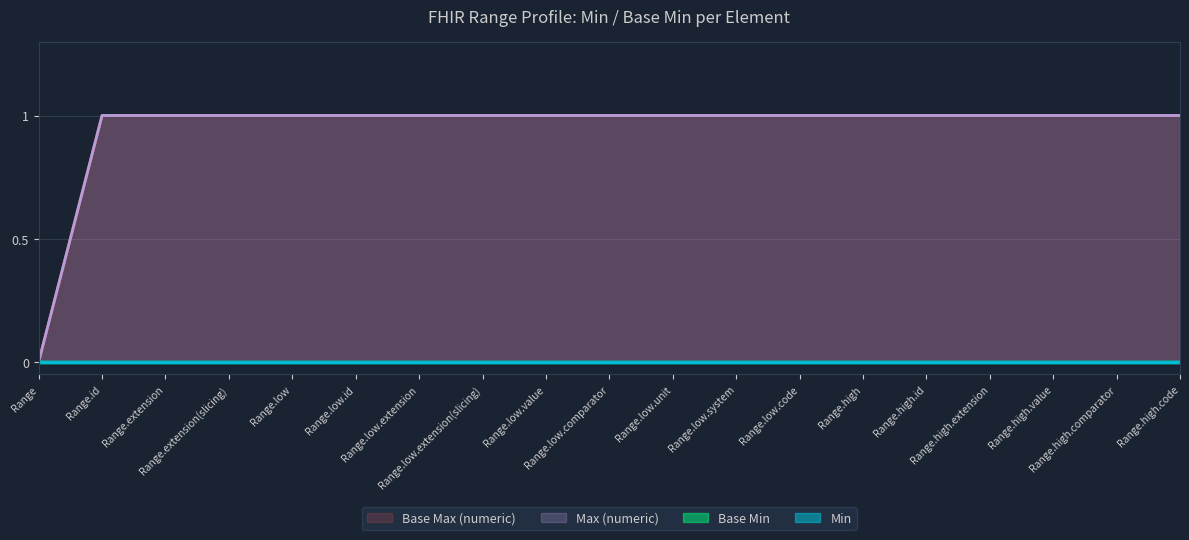

Which series has the largest range (max minus min)?

Max (numeric)